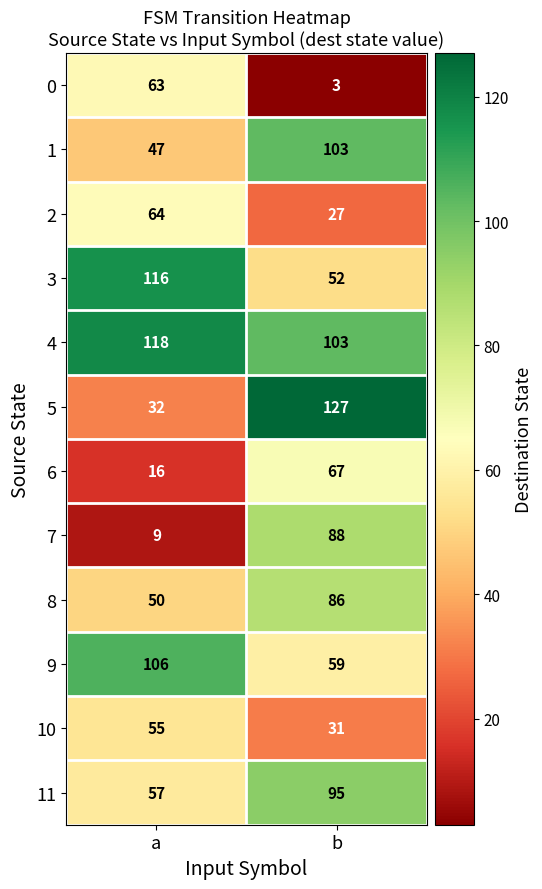

What is the lowest value of the 9 series?

59